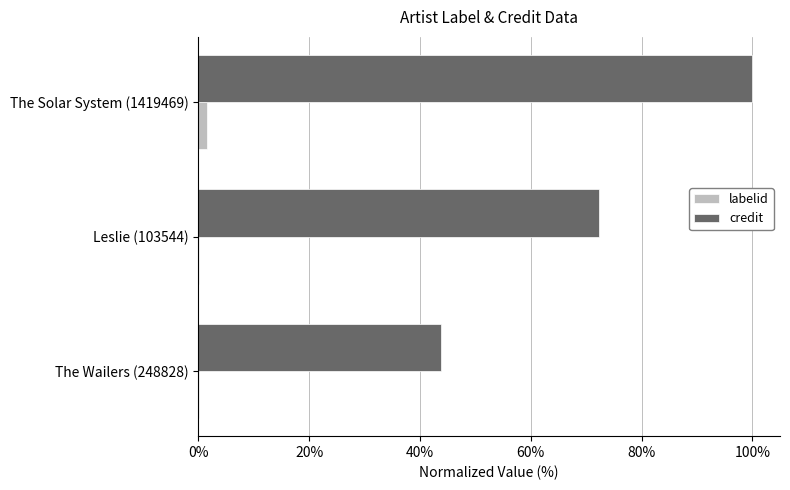

Is the value of credit at The Wailers (248828) greater than the value of labelid at The Wailers (248828)?

Yes